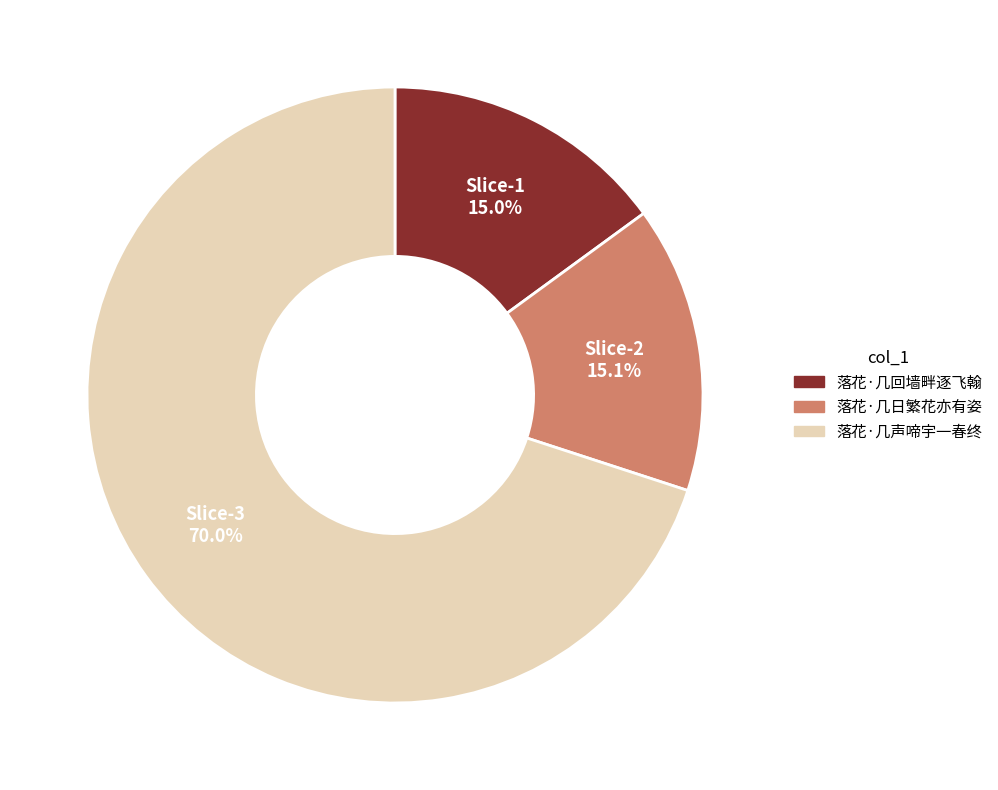

Which category accounts for the majority?

落花·几声啼宇一春终